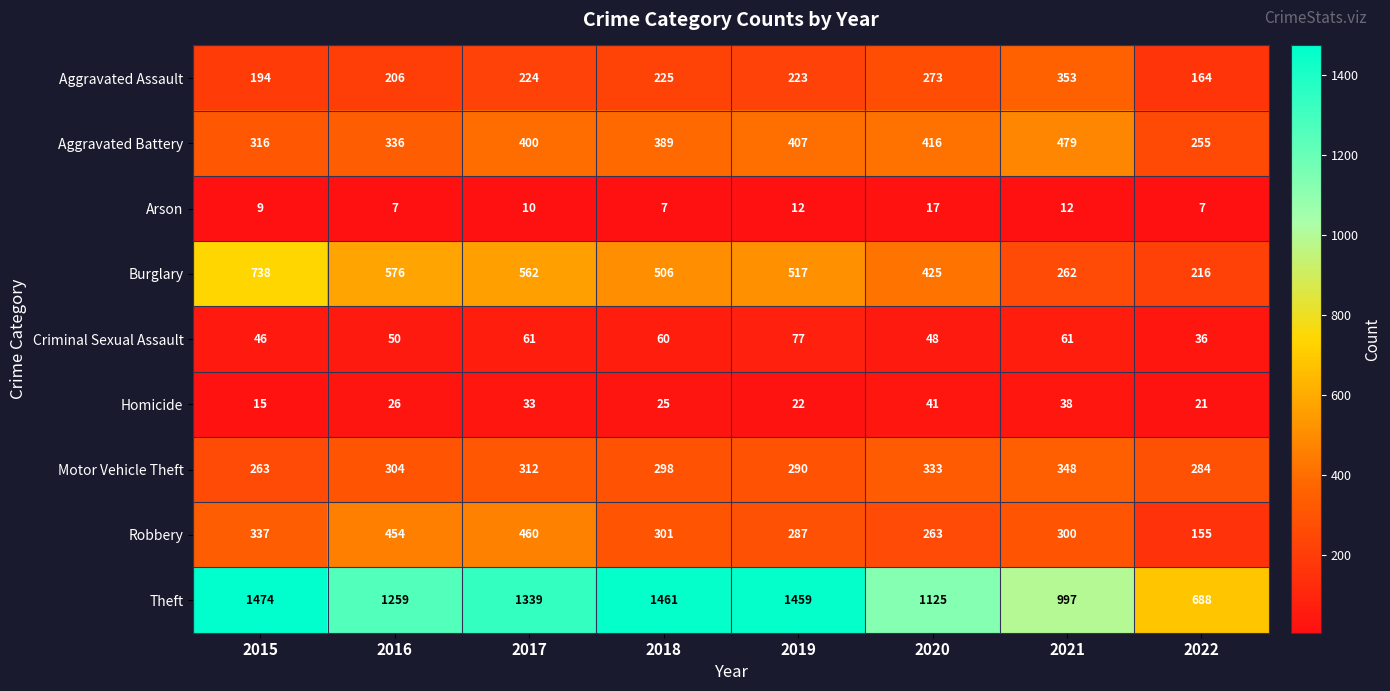

Rank the series by their maximum value, from lowest to highest.

Arson, Homicide, Criminal Sexual Assault, Motor Vehicle Theft, Aggravated Assault, Robbery, Aggravated Battery, Burglary, Theft